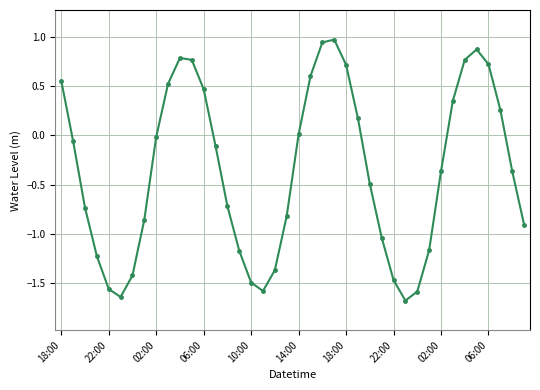

What is the minimum value shown in the chart?

-1.7